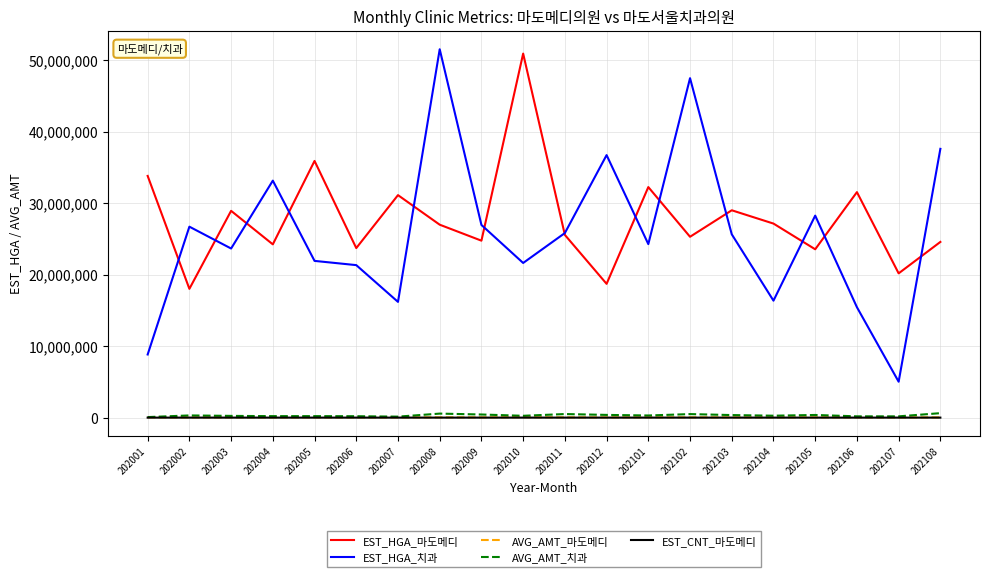

True or false: AVG_AMT_치과 has more than 0 interior local peaks.

True